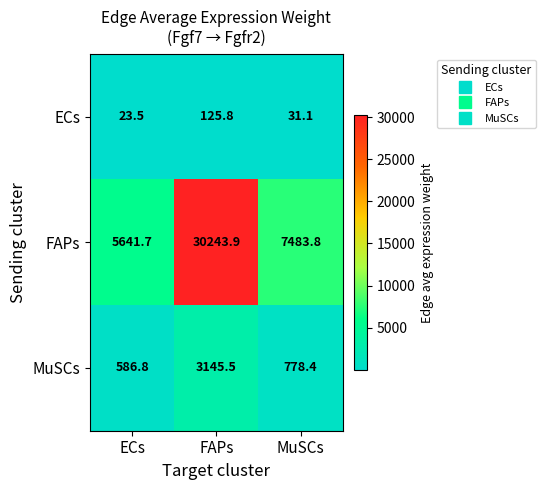

What is the spread (max minus min) of values at ECs?

5618.2